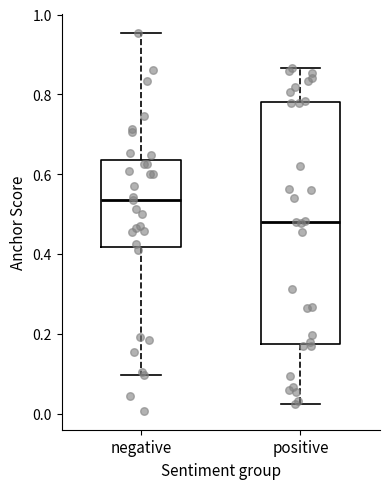

Reading left to right, transcribe this box plot: for each box, give where its median line is, the range the box spans, and where its two whiskers end, as read against the y-axis. The values are not printed on the chart, so give them approximately, as read against the axis.

negative: median 0.54, box 0.42 to 0.64, whiskers 0.10 to 0.96
positive: median 0.48, box 0.18 to 0.78, whiskers 0.02 to 0.86